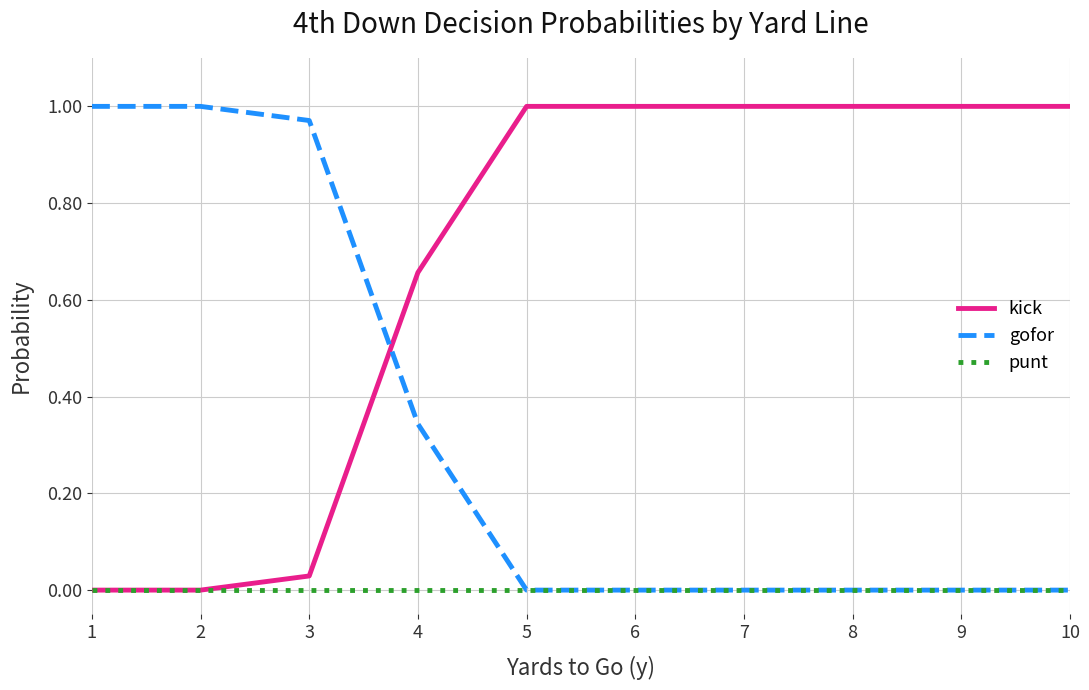

Count the number of categories in the chart.

10